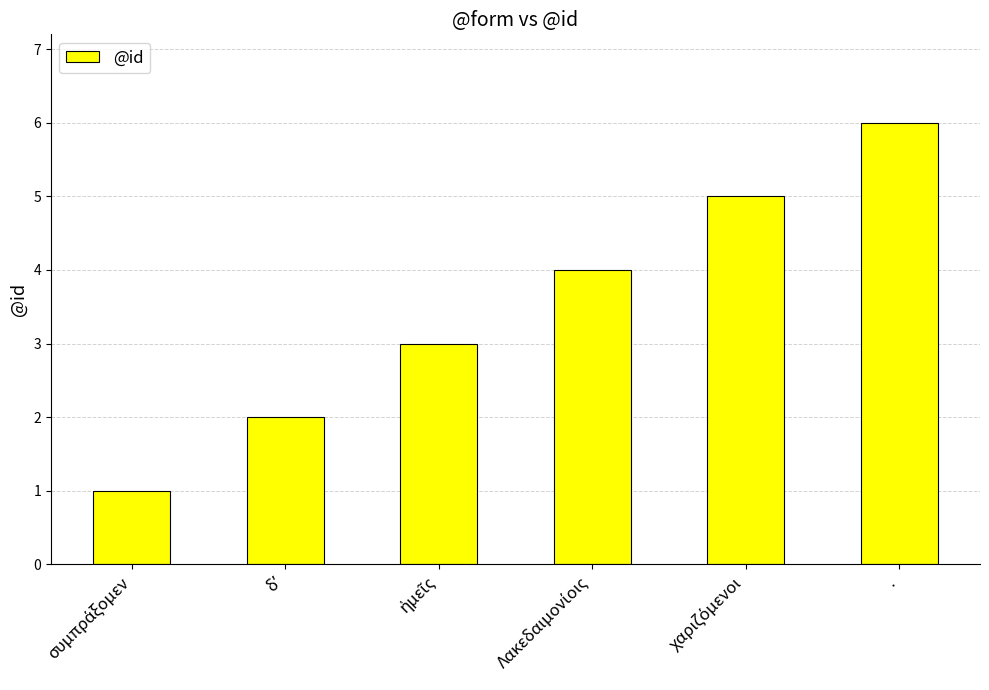

What is the value of the 1st bar from the left?

1